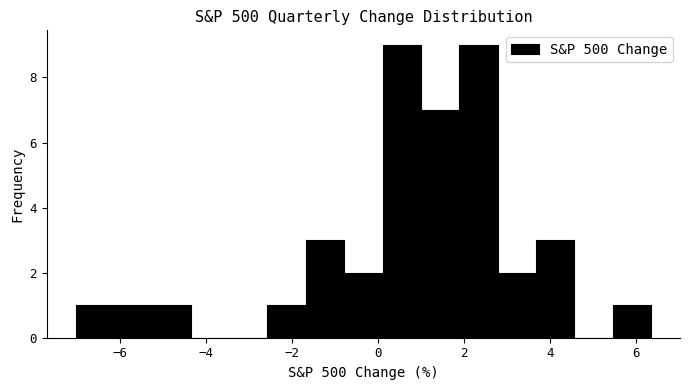

Reading left to right, transcribe this chart: for each bar, give the range it covers on the x-axis and its height. Neither the bar edges nor the heights are printed on the chart, so give them approximately, as read against the axes.

-7.0 to -6.2: 1
-6.2 to -5.2: 1
-5.2 to -4.4: 1
-4.4 to -3.4: 0
-3.4 to -2.6: 0
-2.6 to -1.6: 1
-1.6 to -0.8: 3
-0.8 to 0.2: 2
0.2 to 1.0: 9
1.0 to 1.8: 7
1.8 to 2.8: 9
2.8 to 3.6: 2
3.6 to 4.6: 3
4.6 to 5.4: 0
5.4 to 6.4: 1